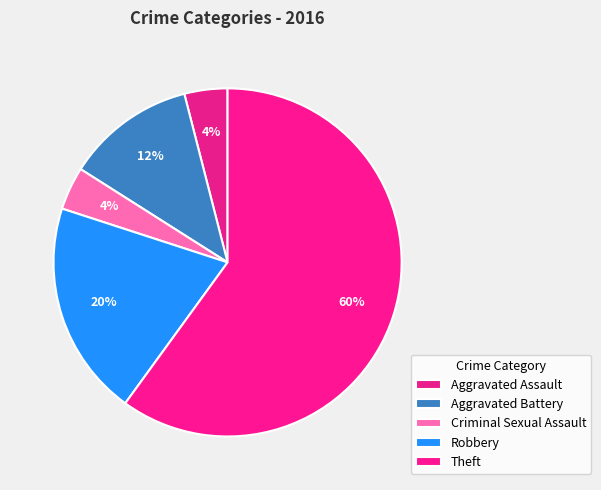

How many slices are in this pie chart?

5